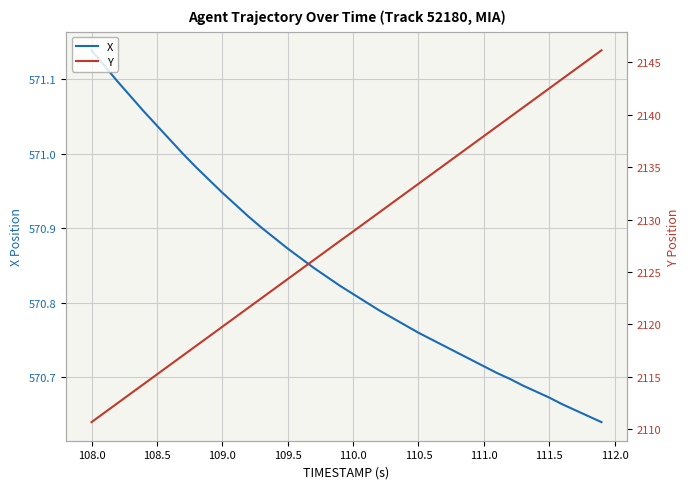

True or false: X has more than 1 interior local peaks.

False